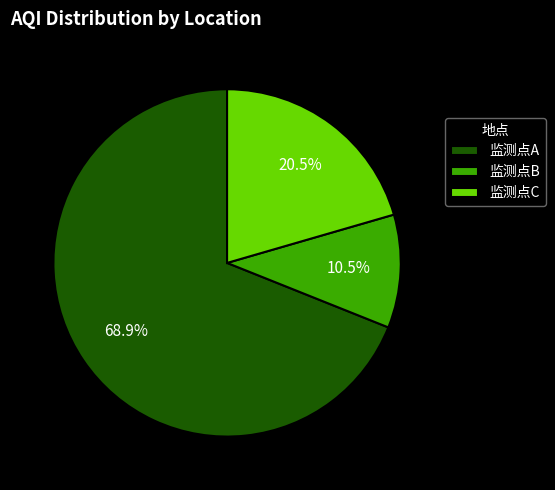

Which slice represents more than half of the pie?

监测点A